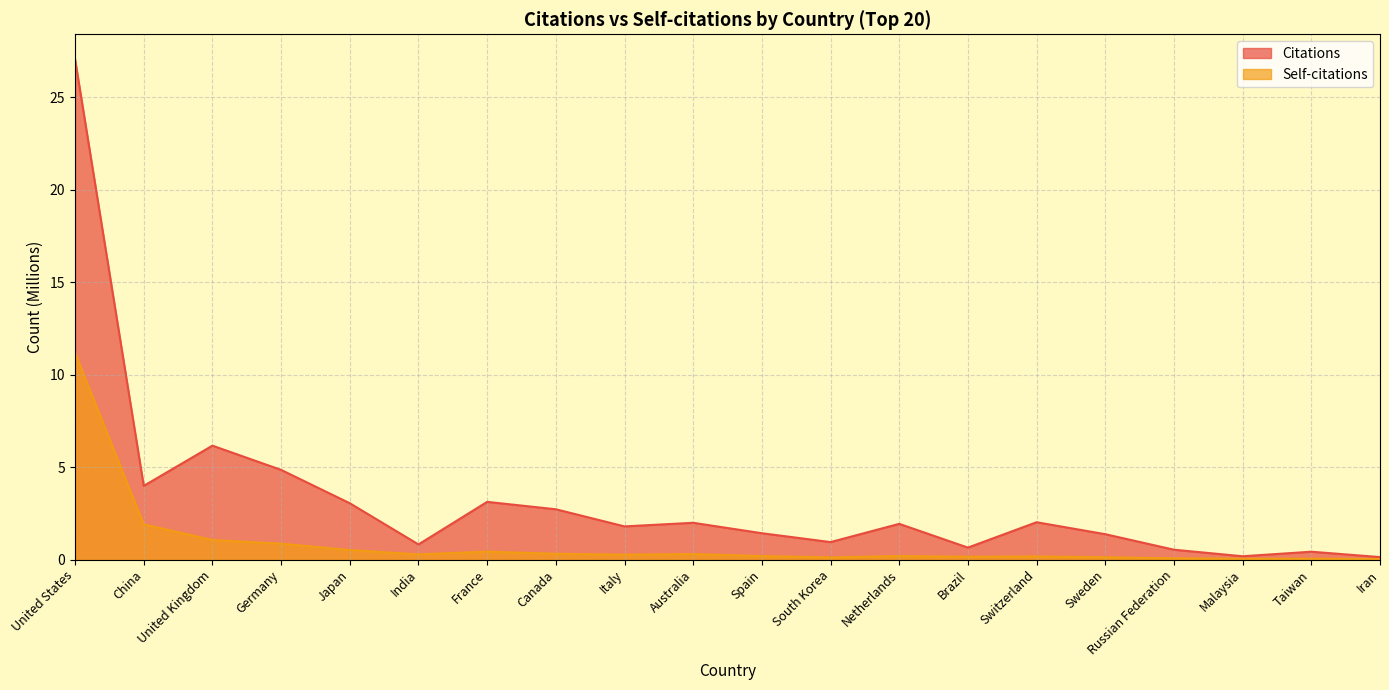

How many lines are shown in the chart?

2